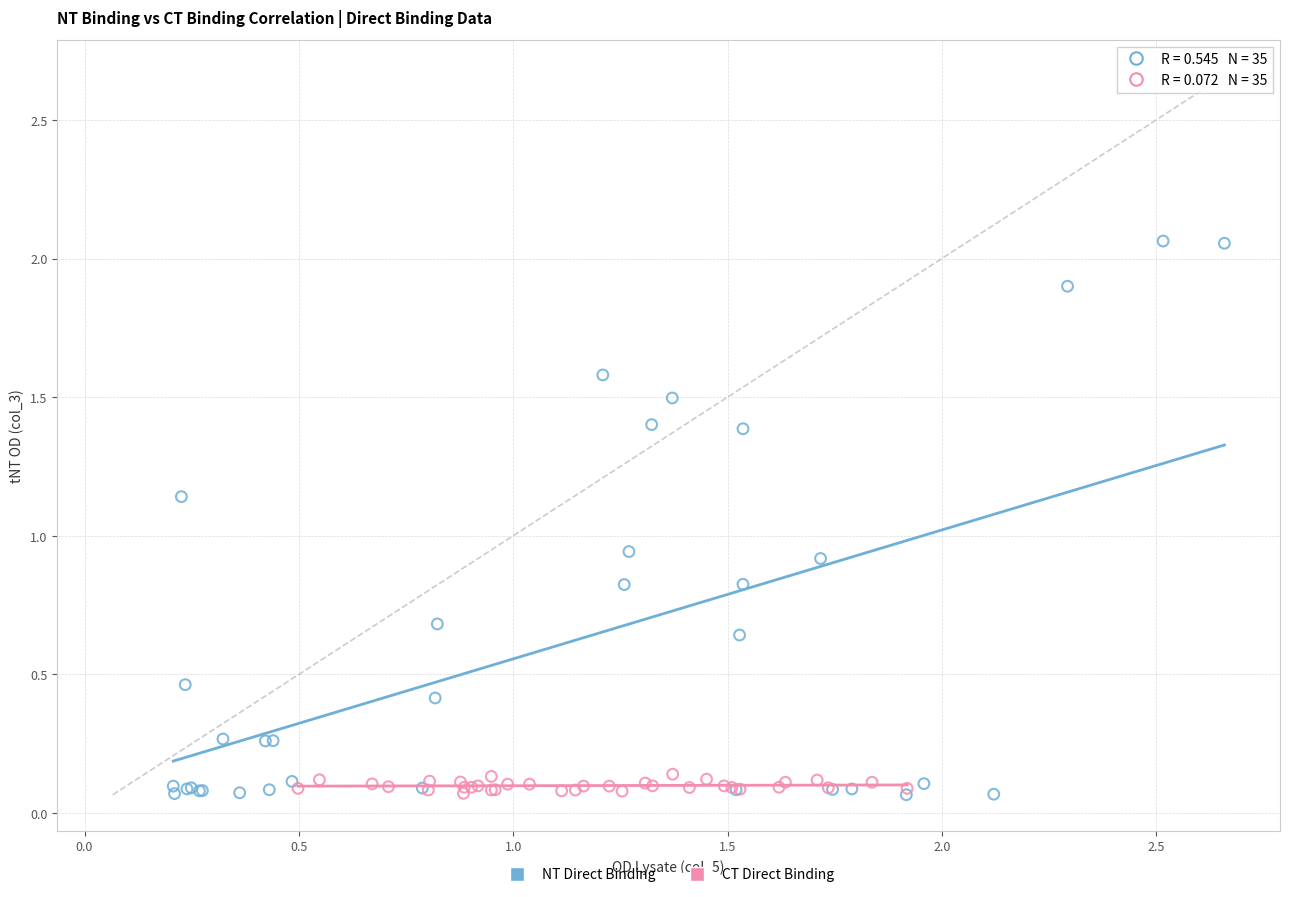

Which series contains the highest Y value?

NT Direct Binding